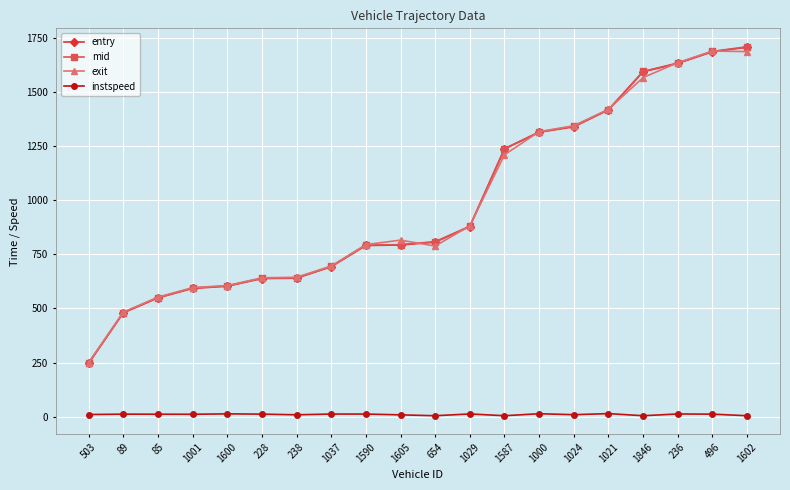

Does the chart display data point markers on the line(s)?

Yes